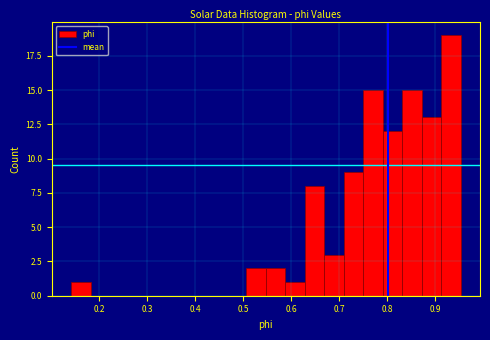

Reading left to right, transcribe this chart: for each bar, give the range it covers on the x-axis and its height. Neither the bar edges nor the heights are printed on the chart, so give them approximately, as read against the axes.

0.14 to 0.18: 1
0.18 to 0.22: 0
0.22 to 0.26: 0
0.26 to 0.30: 0
0.30 to 0.34: 0
0.34 to 0.39: 0
0.39 to 0.43: 0
0.43 to 0.47: 0
0.47 to 0.51: 0
0.51 to 0.55: 2
0.55 to 0.59: 2
0.59 to 0.63: 1
0.63 to 0.67: 8
0.67 to 0.71: 3
0.71 to 0.75: 9
0.75 to 0.79: 15
0.79 to 0.83: 12
0.83 to 0.87: 15
0.87 to 0.91: 13
0.91 to 0.95: 19